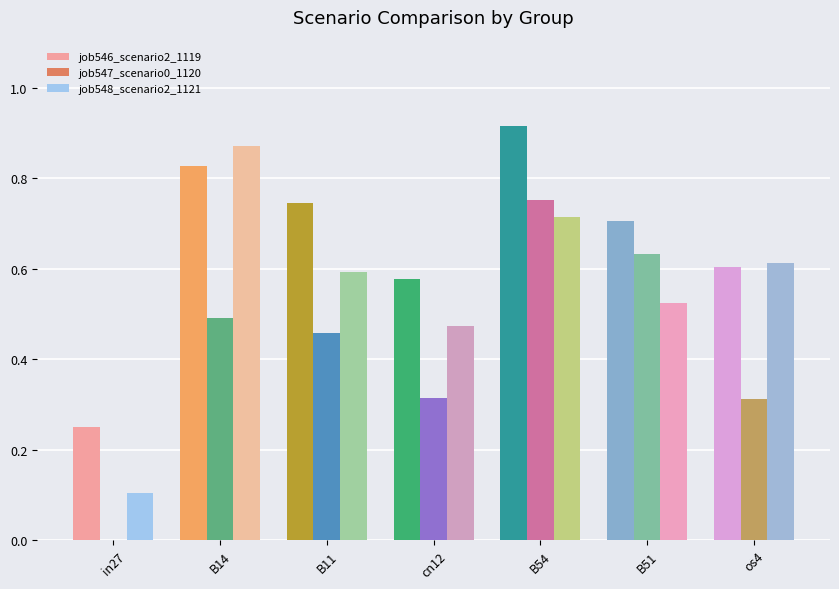

The value of job548_scenario2_1121 at os4 is 1.0. True or false?

False